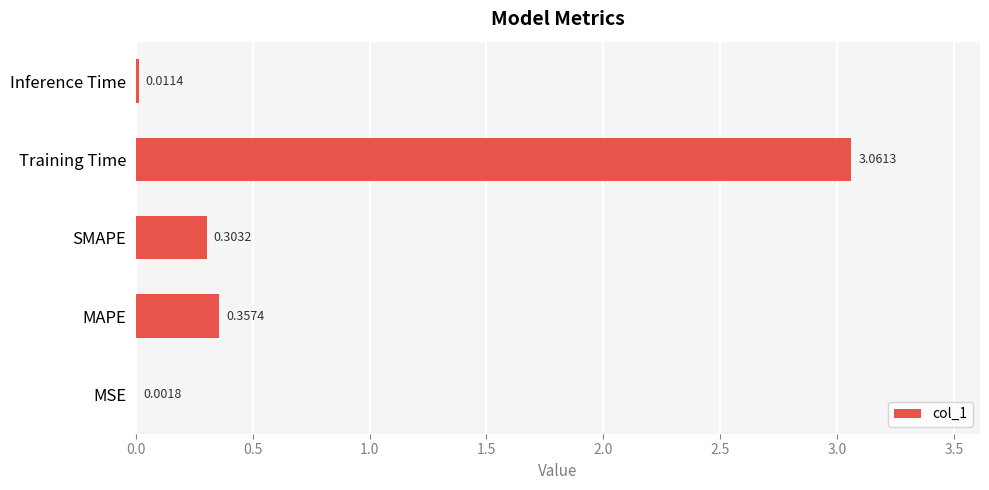

At which label is the value closest to 1?

MAPE